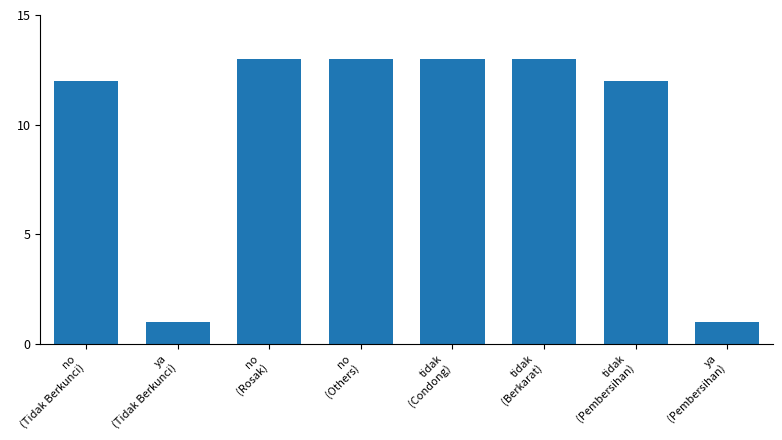

Approximately how many times larger is the value at no
(Tidak Berkunci) compared to no
(Others)?

0.9